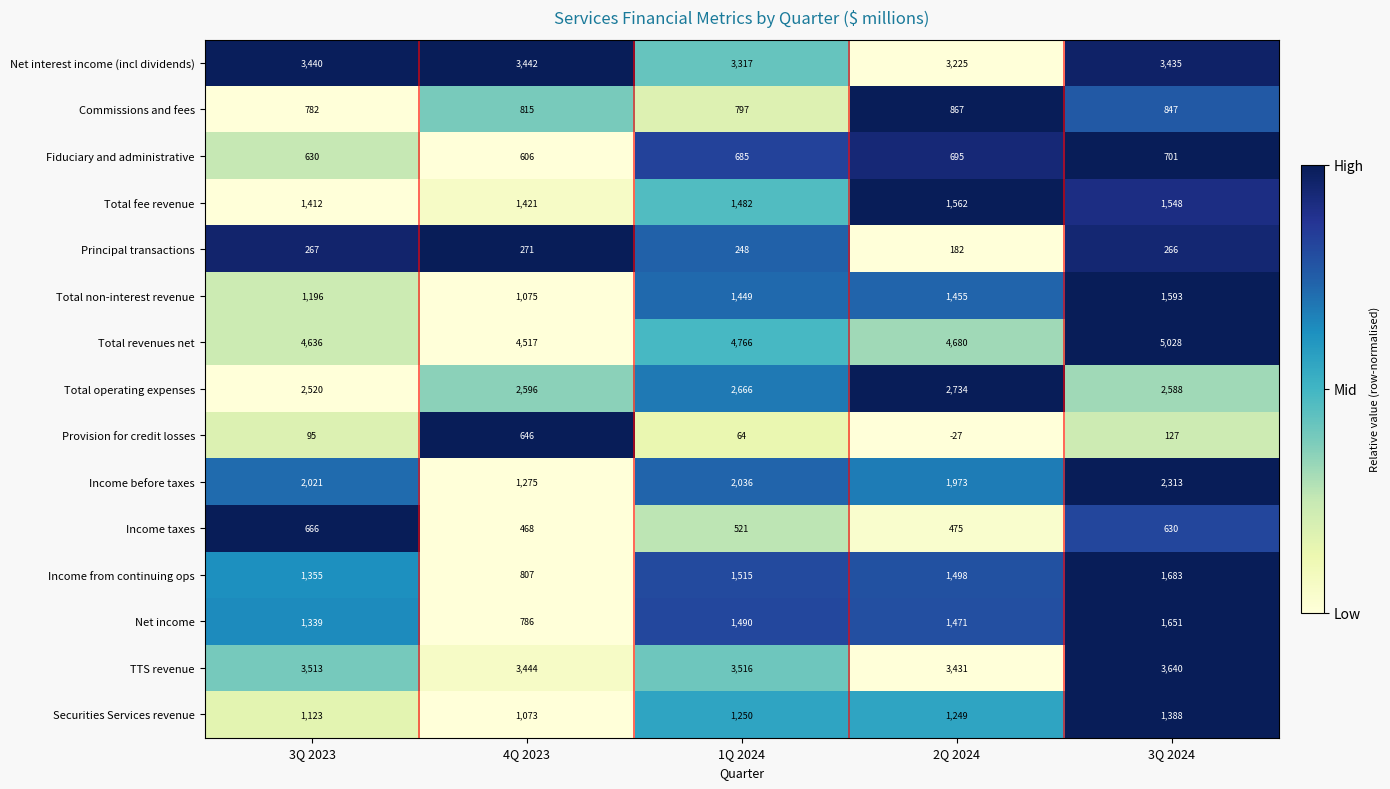

Where is Net income nearest to the value 1218?

3Q 2023